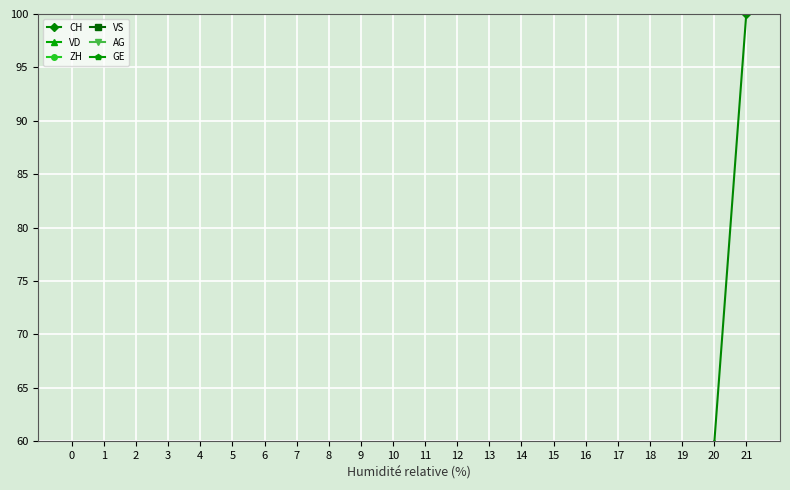

What are all the series names shown in the legend?

CH, VD, ZH, VS, AG, GE